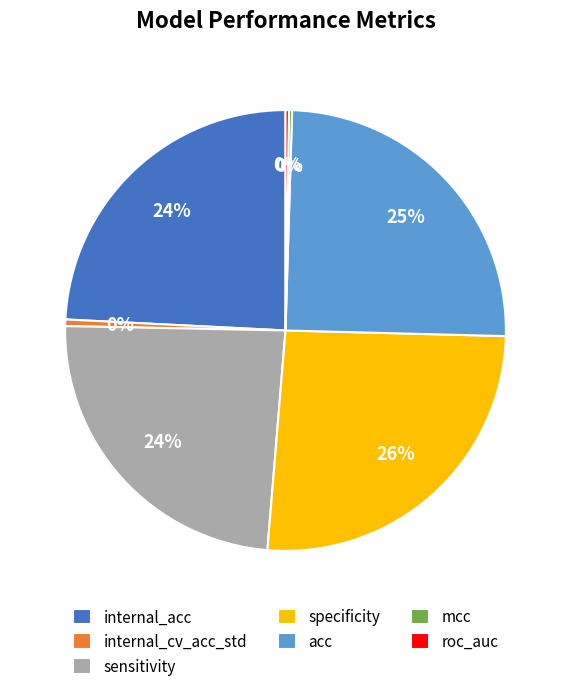

Is there any slice that represents more than half of the pie?

No